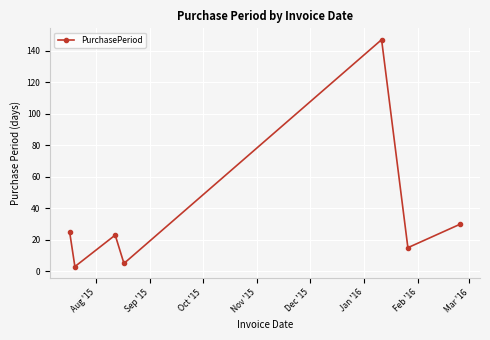

What is the greatest value displayed?

147